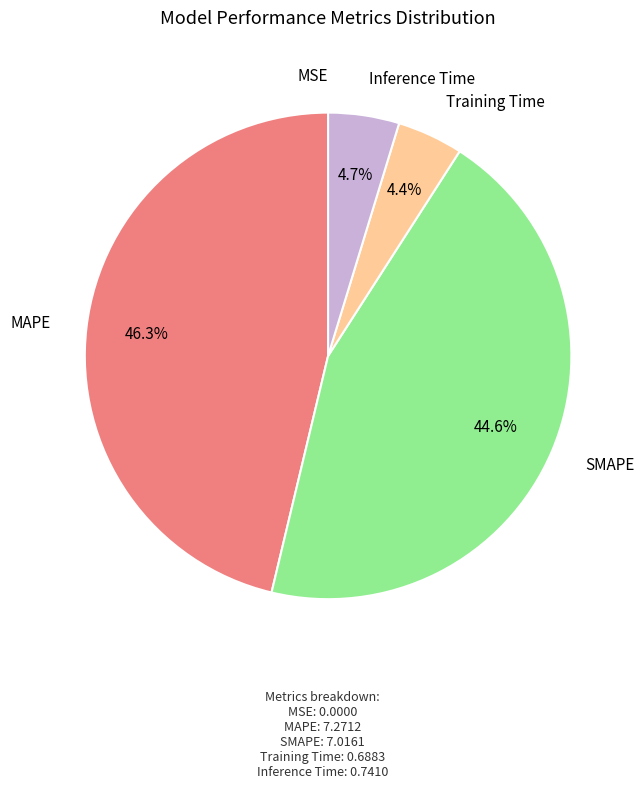

Is there any slice that represents more than half of the pie?

No